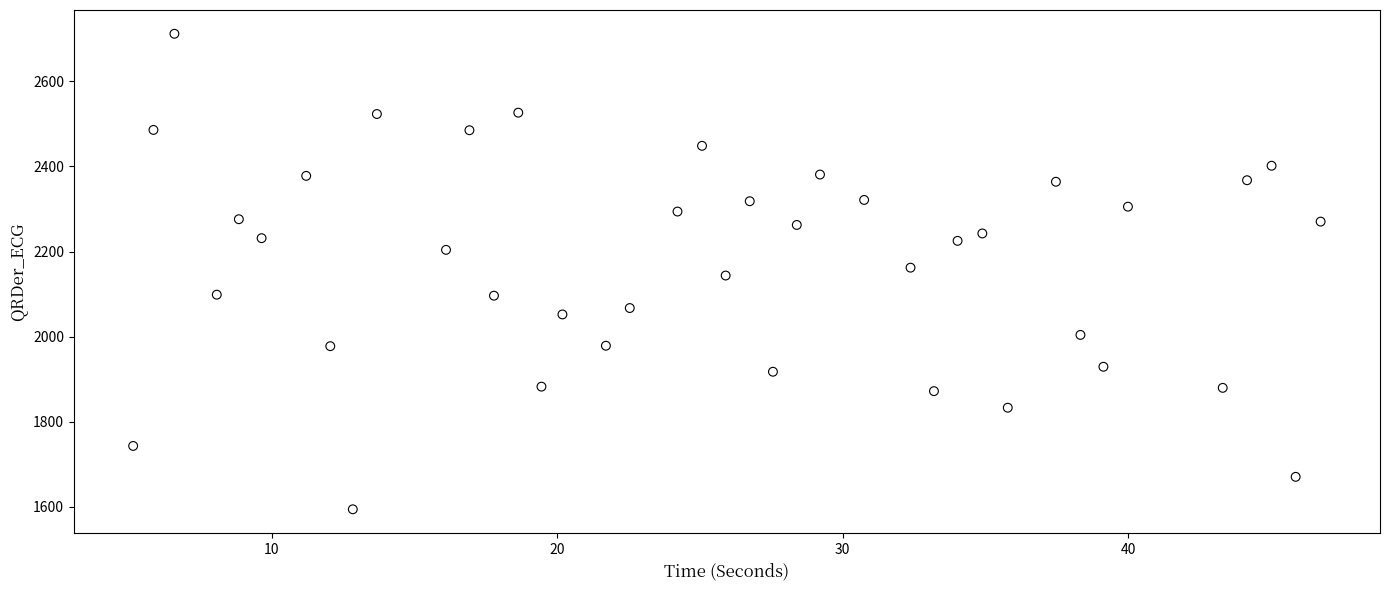

What is the range of X values (max minus min)?

41.6